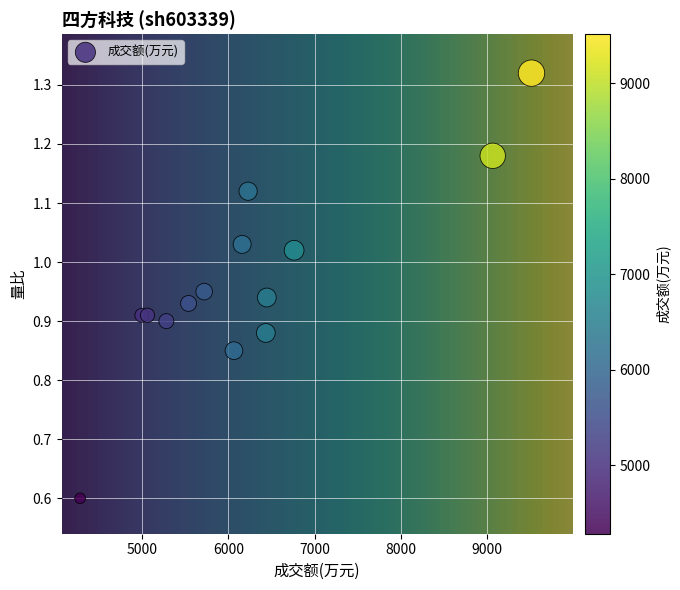

What is the range of Y values (max minus min)?

0.7